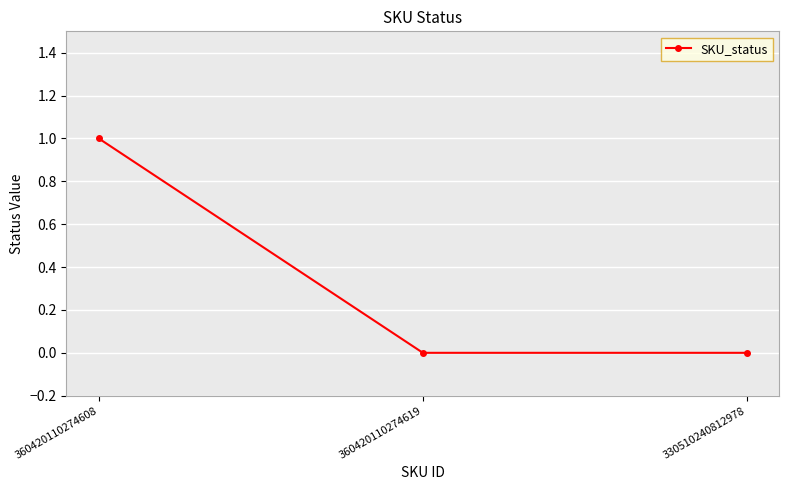

What is the value of the 1st point from the left?

1